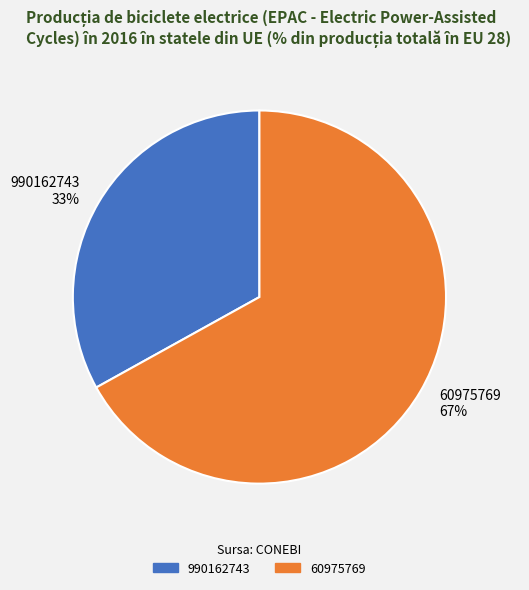

Do 990162743 and 60975769 together represent more than half of the pie?

Yes